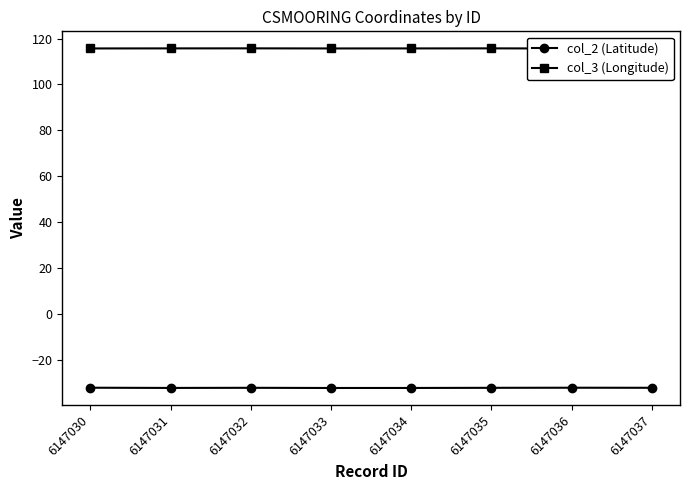

Is the value of col_3 (Longitude) at 6147033 greater than the value of col_2 (Latitude) at 6147035?

Yes